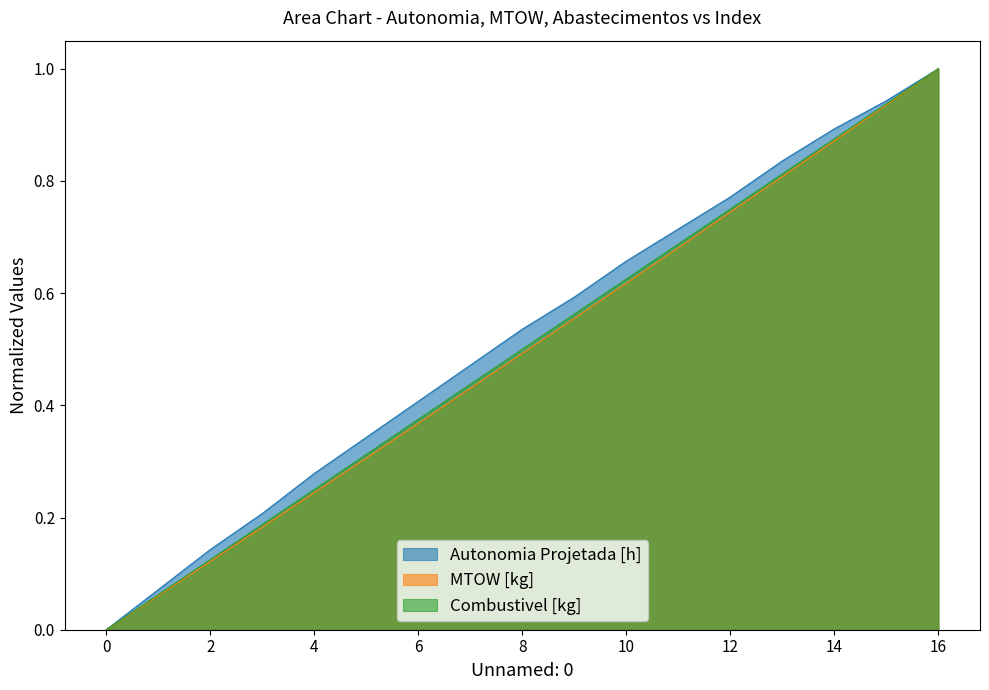

What is the sum of all MTOW [kg] values?

8.4